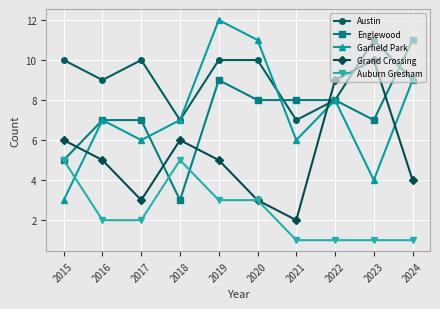

How many lines are shown in the chart?

5